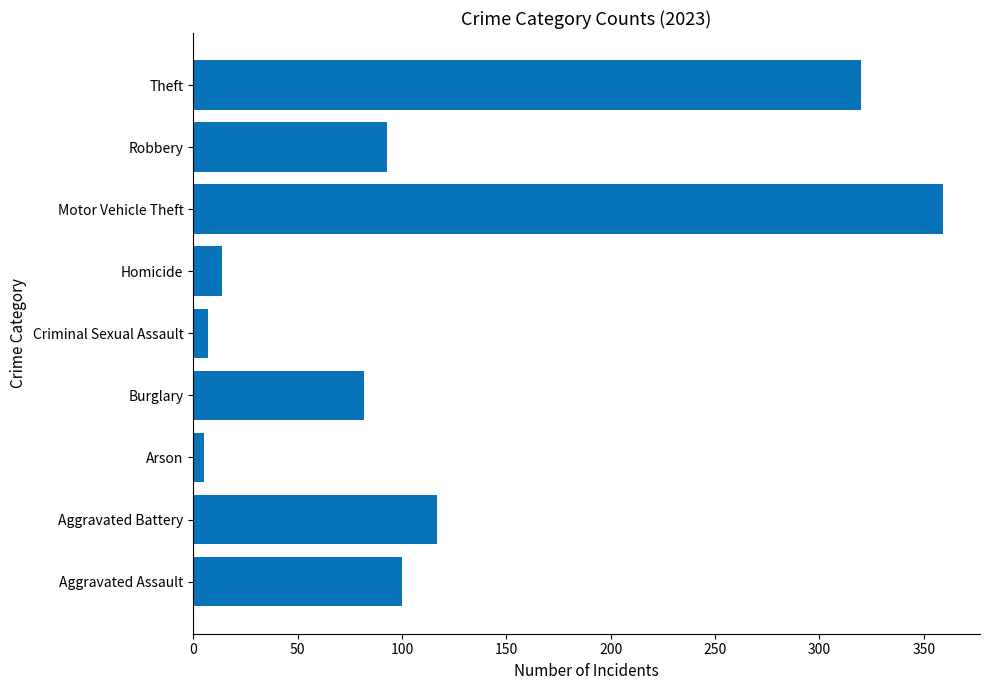

Read the value at Theft, to the nearest 50.

300